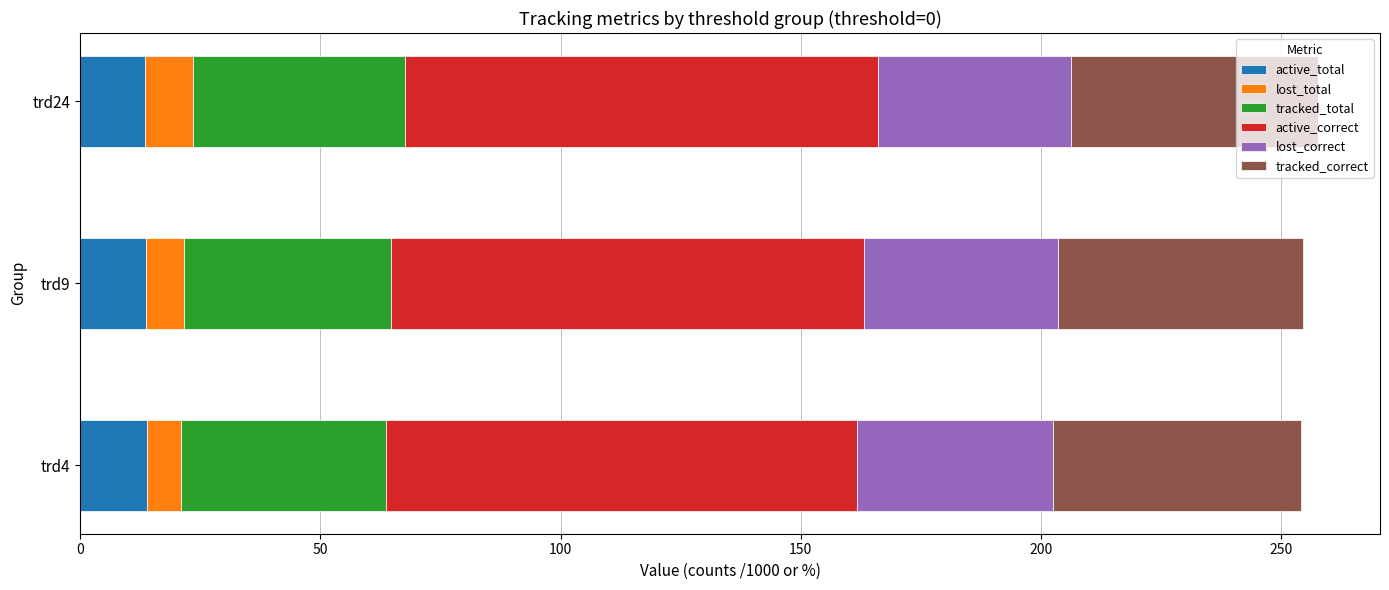

What is the total value across all series at trd24?

257.7